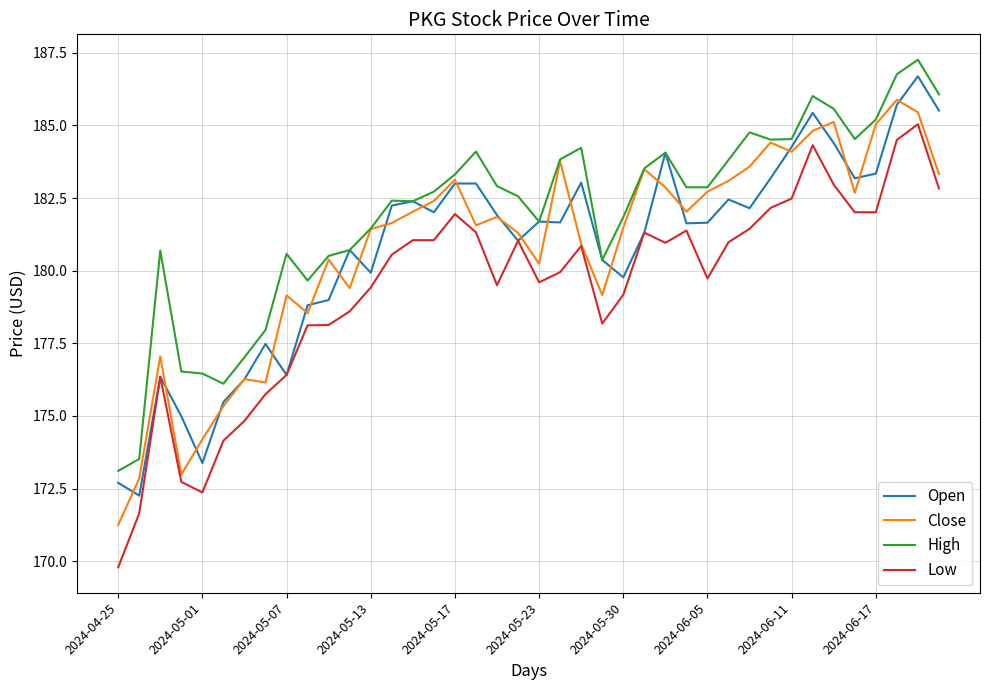

How many lines are shown in the chart?

4